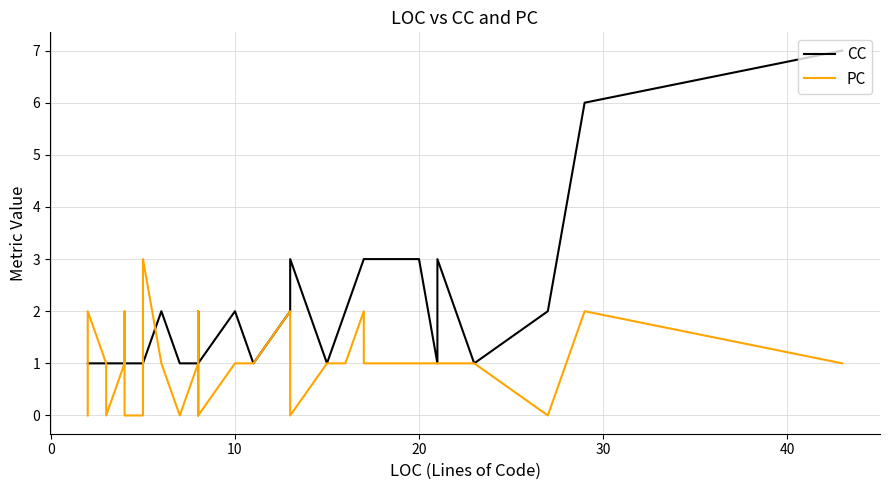

The value of CC at 36 is 1. True or false?

False